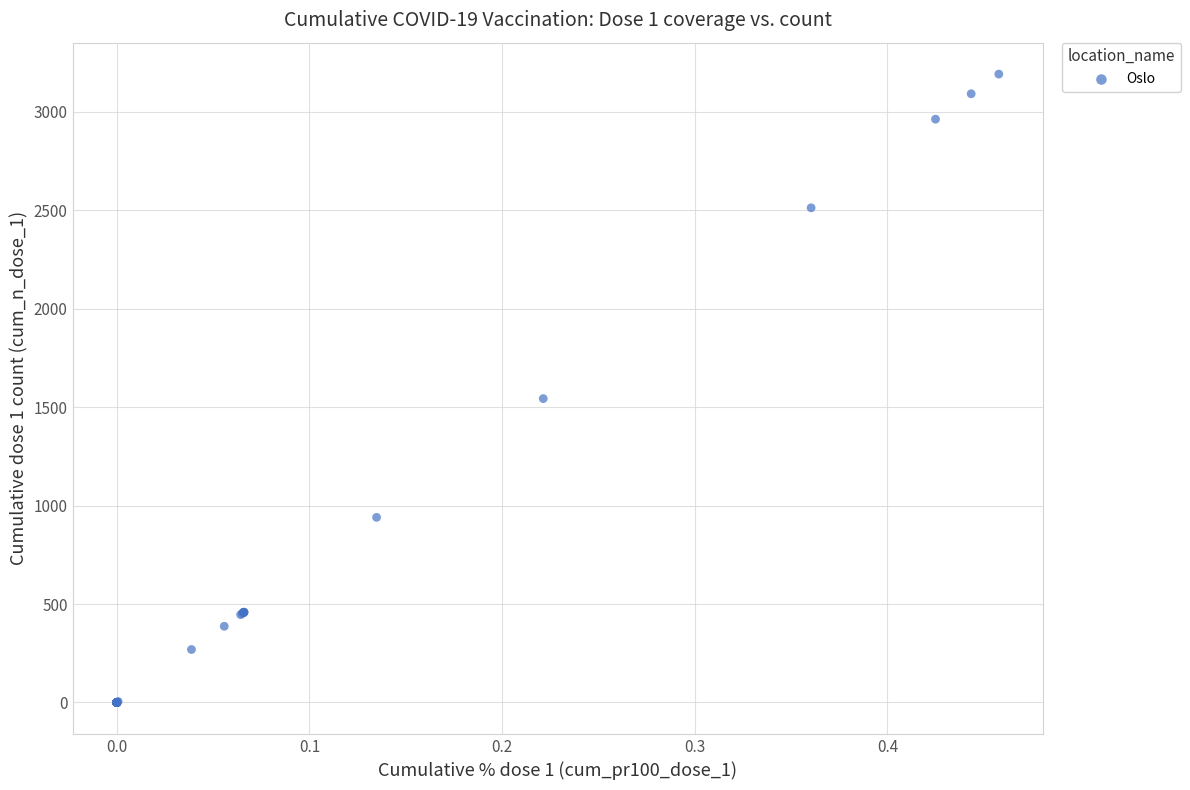

What Y value in the scatter plot is closest to 1595?

1543